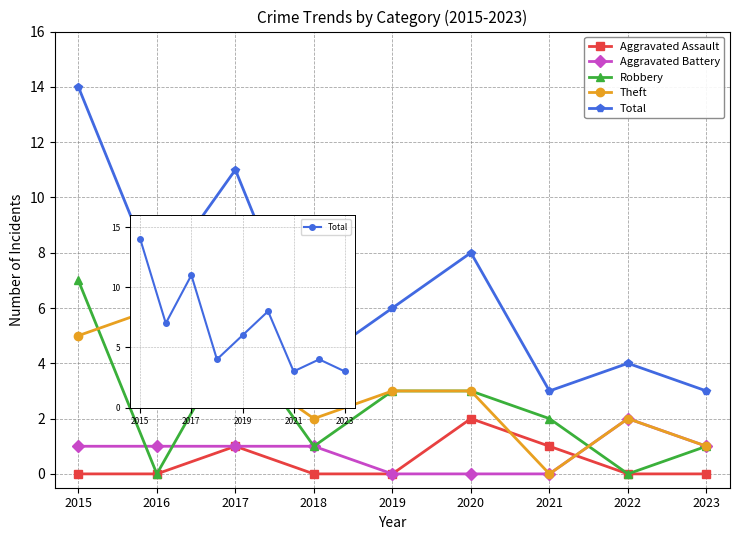

List the labels in order of Theft value, largest first.

2016, 2015, 2017, 2019, 2020, 2018, 2022, 2023, 2021